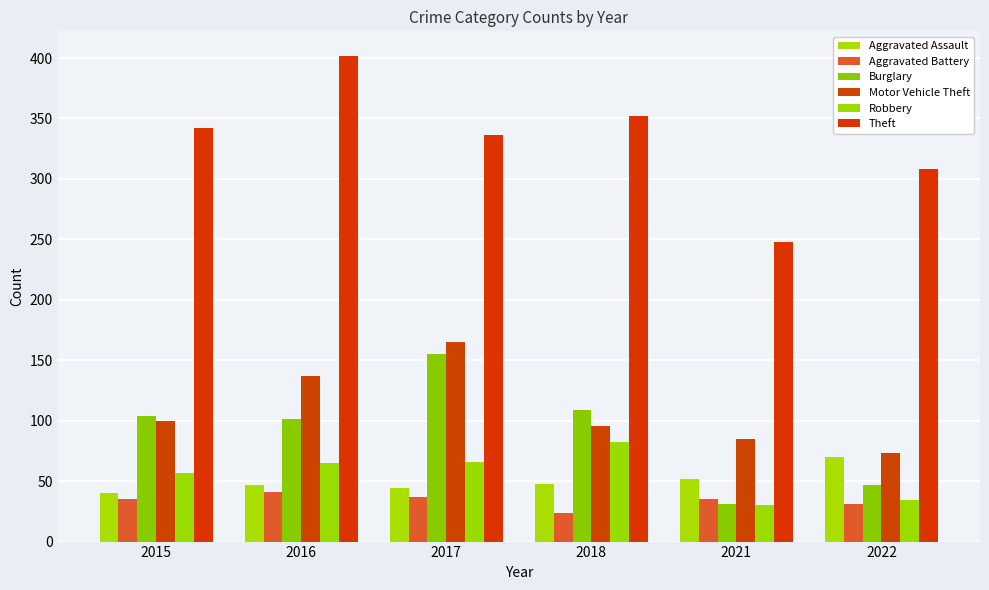

Reading left to right, what are all the values shown in this chart?

Aggravated Assault: 2015=40	2016=47	2017=44	2018=48	2021=52	2022=70
Aggravated Battery: 2015=35	2016=41	2017=37	2018=24	2021=35	2022=31
Burglary: 2015=104	2016=101	2017=155	2018=109	2021=31	2022=47
Motor Vehicle Theft: 2015=100	2016=137	2017=165	2018=96	2021=85	2022=73
Robbery: 2015=57	2016=65	2017=66	2018=82	2021=30	2022=34
Theft: 2015=342	2016=402	2017=336	2018=352	2021=248	2022=308